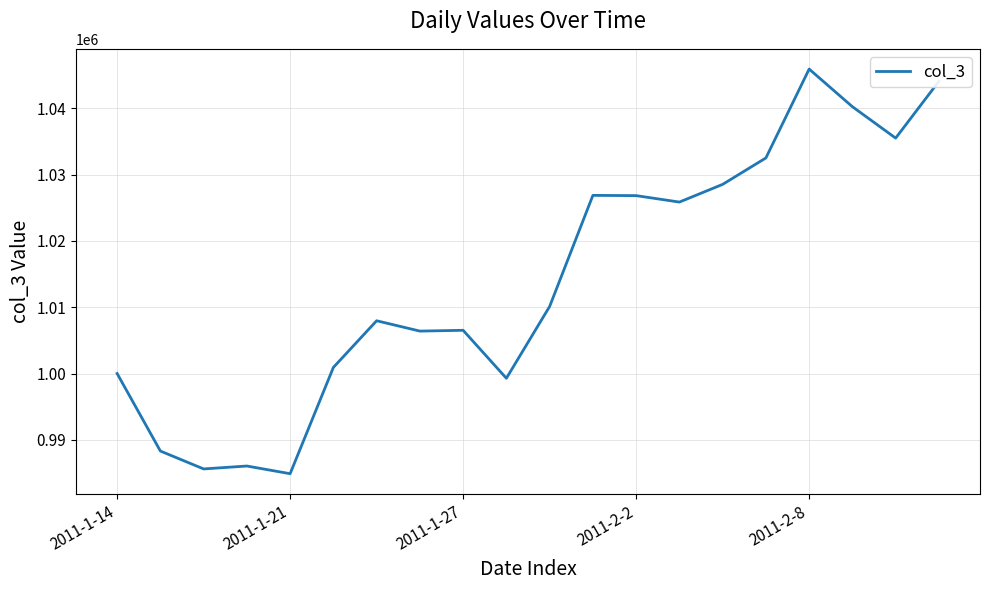

What is the difference between the maximum and minimum values?

61060.0